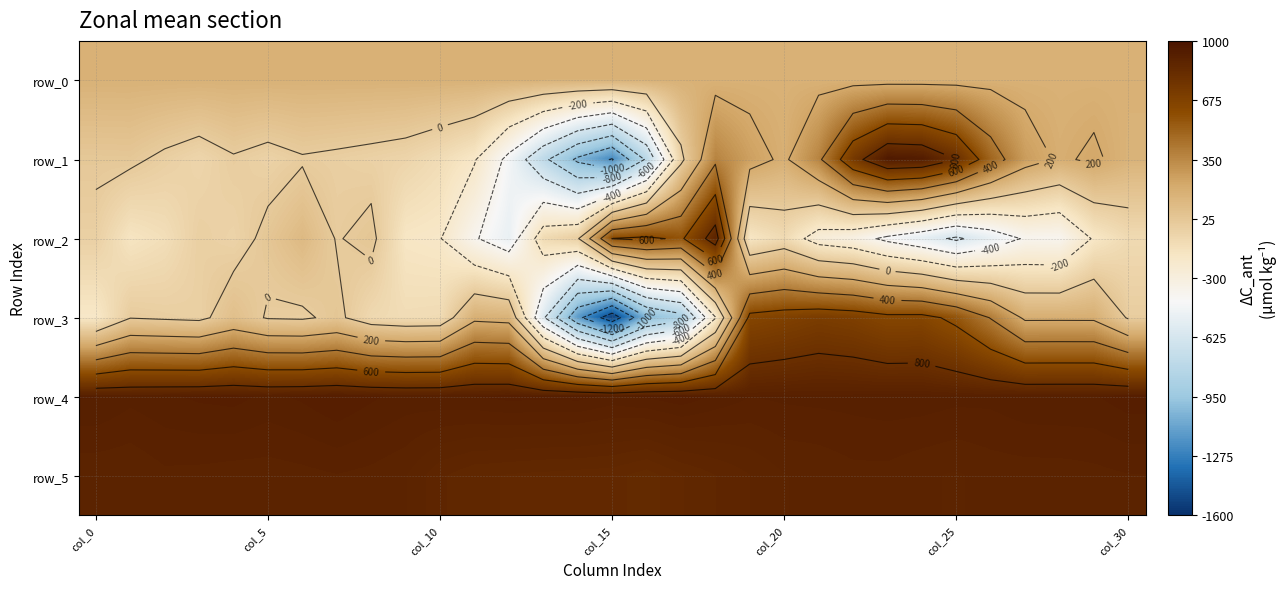

At which category is the sum across all series the highest?

23